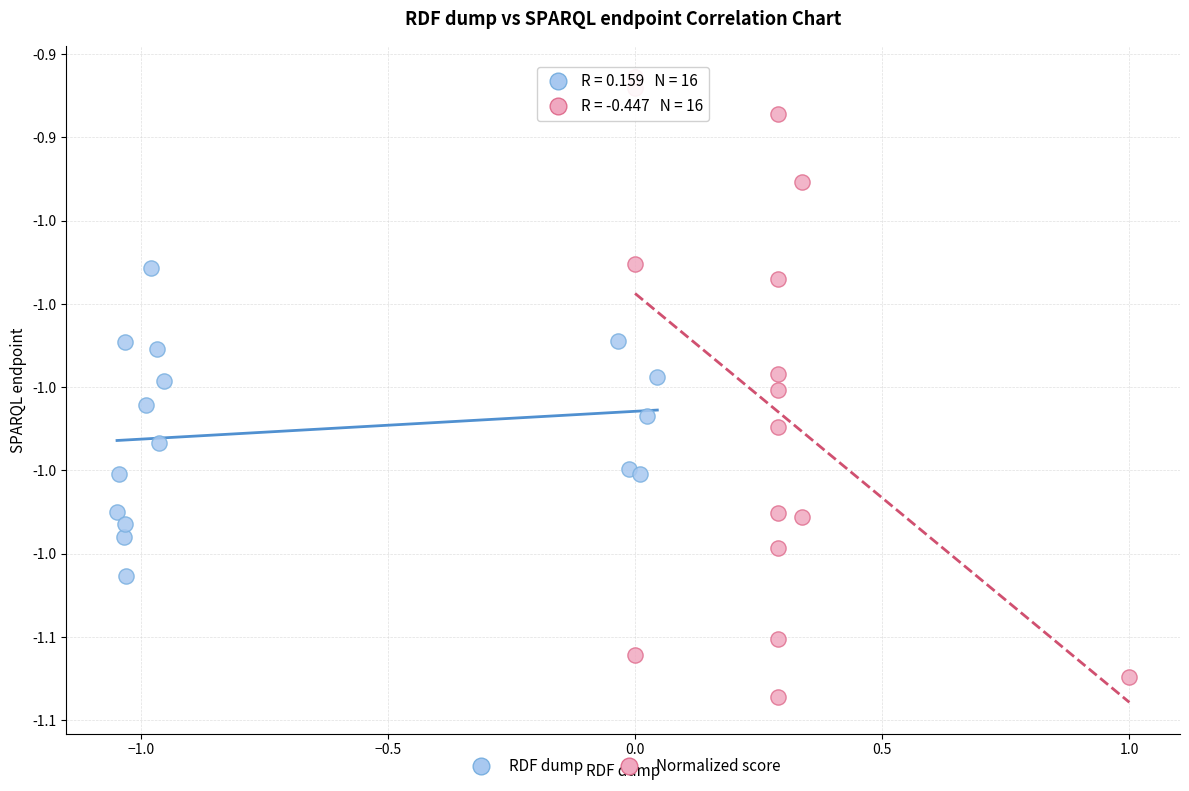

Which series has the widest spread of Y values?

Normalized score